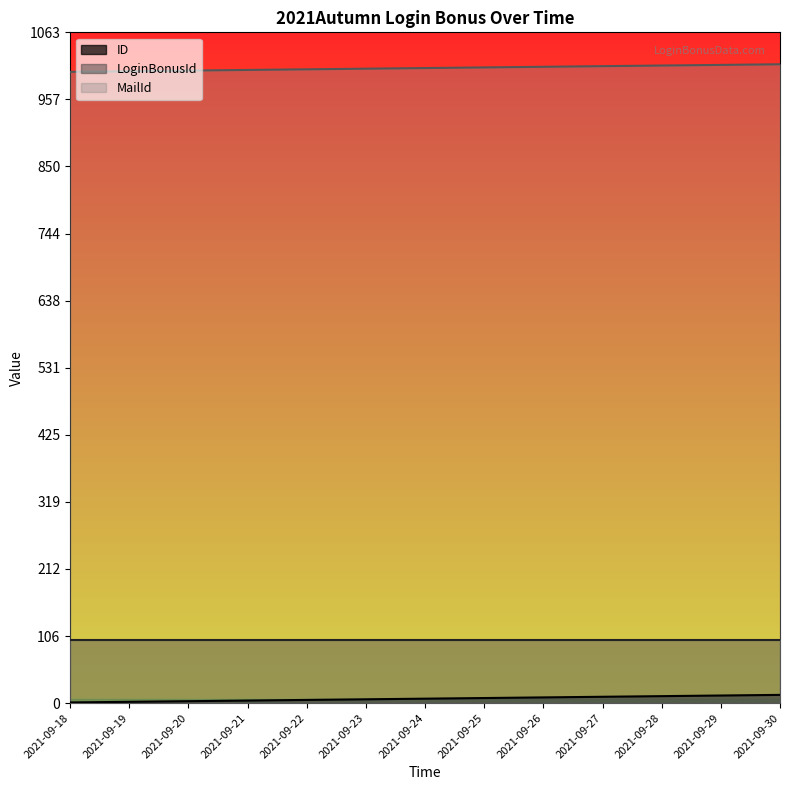

Is it true that MailId equals 295 at 2021-09-20?

False